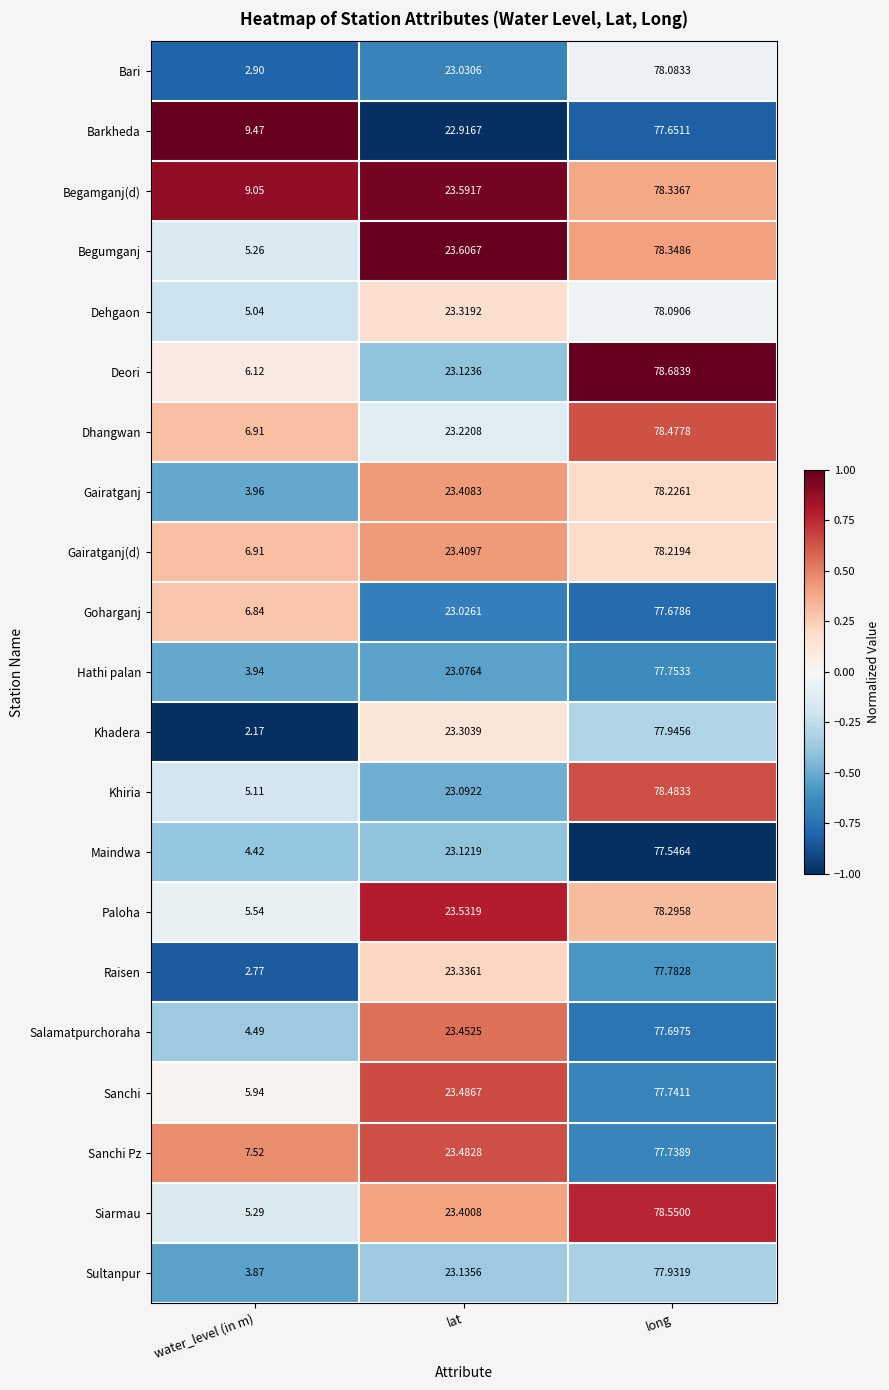

Is the value of Sanchi Pz at lat greater than the value of Sanchi at water_level (in m)?

Yes